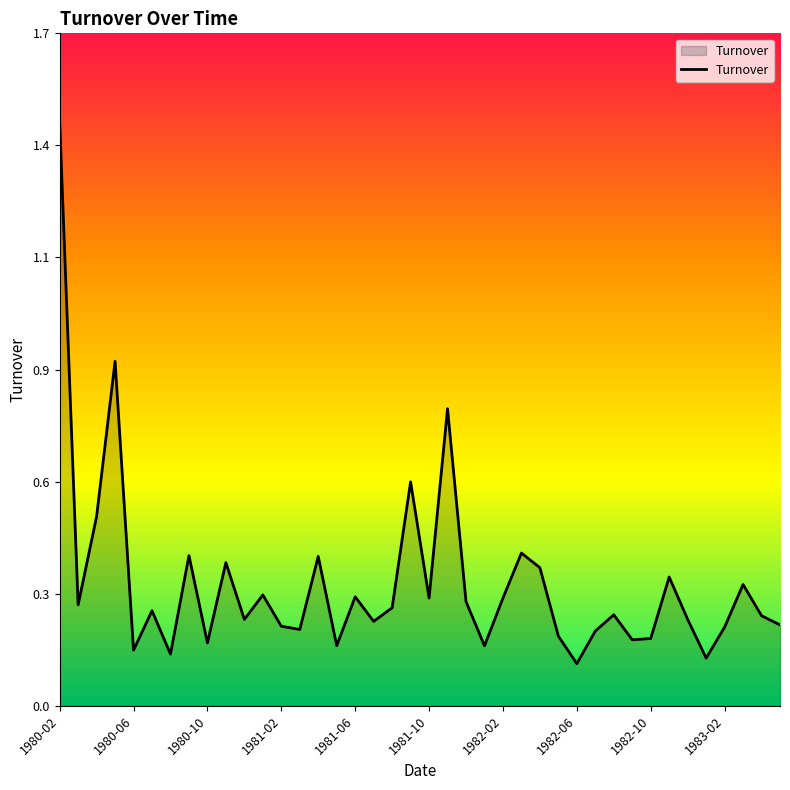

What is the difference between the second highest and second lowest values?

0.8